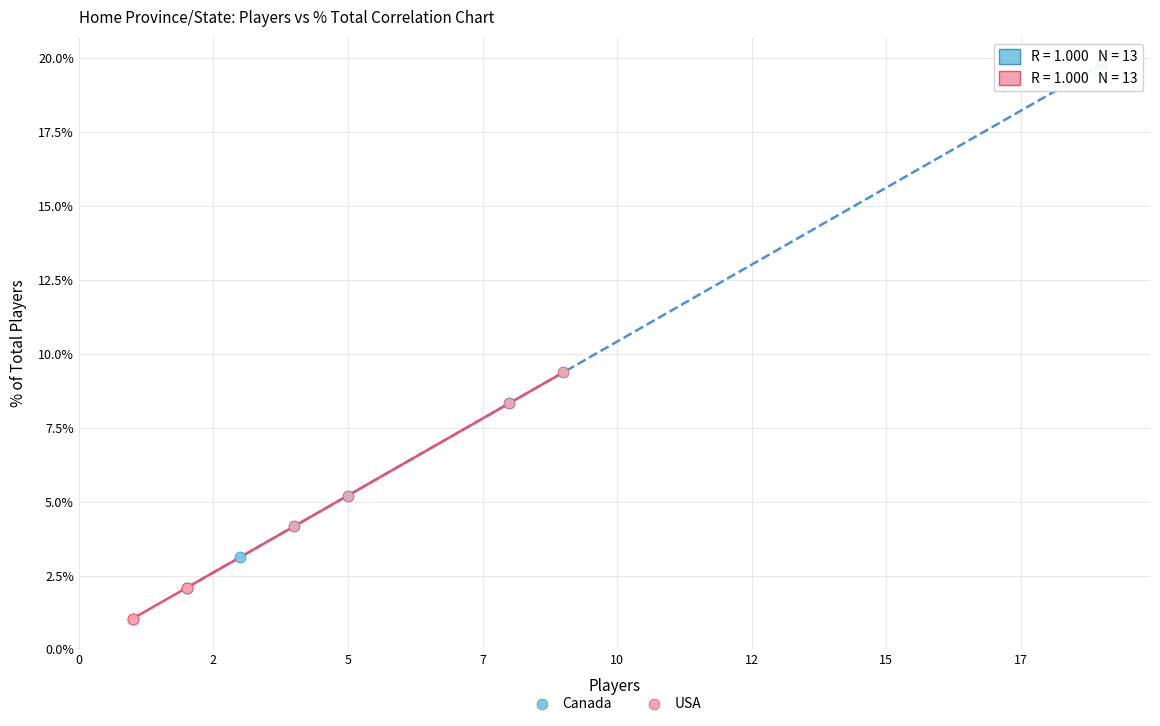

Which series reaches the minimum Y coordinate?

USA